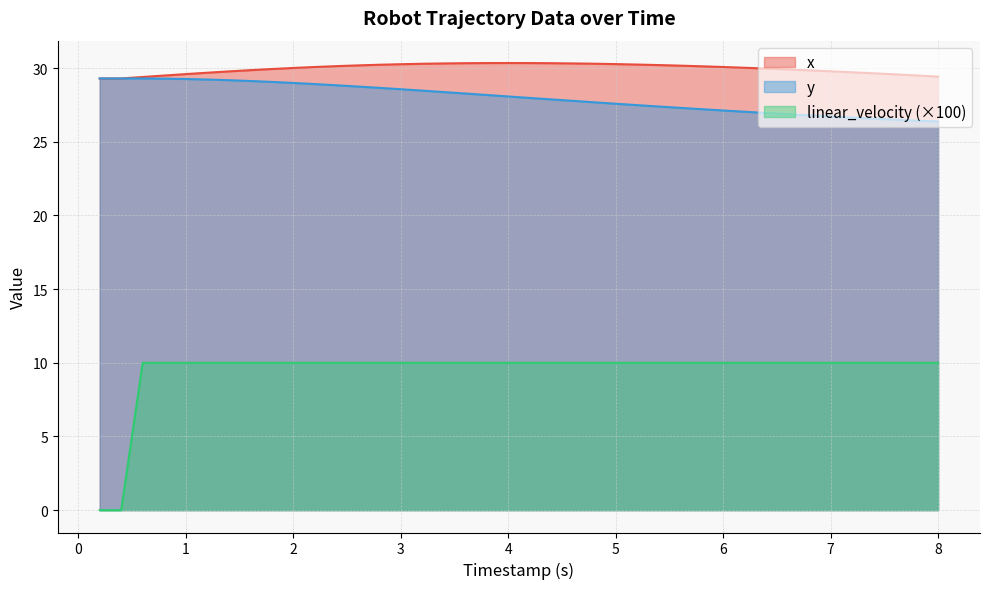

What is the approximate value of linear_velocity at 3.400000000000001?

10.0